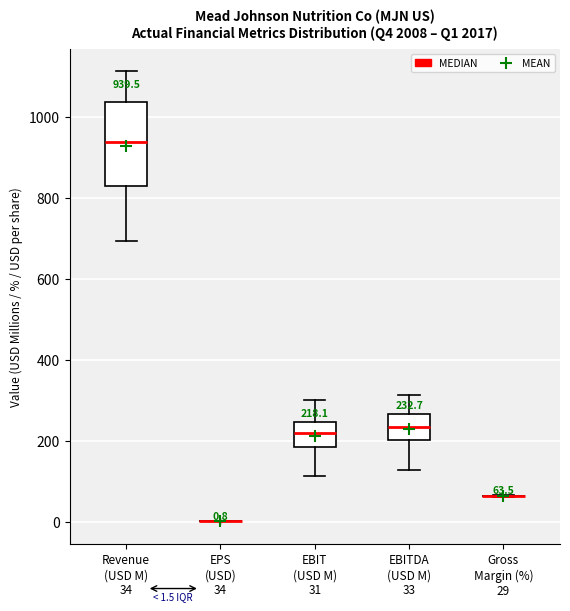

Which box is the tallest, from its lower edge to its upper edge?

Revenue (USD M) 34